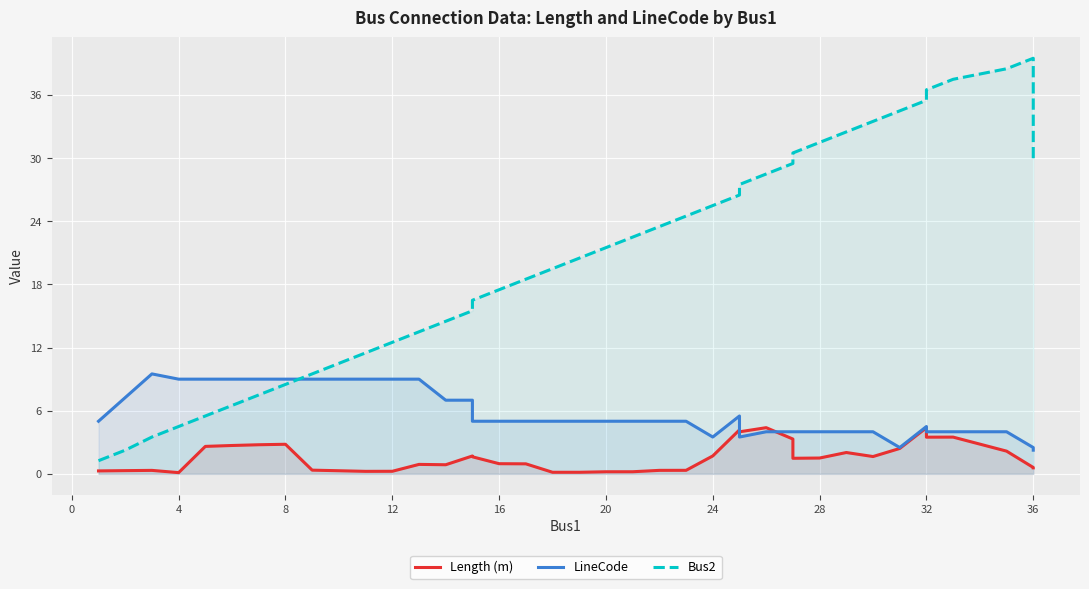

List the series in order of their peak value, lowest first.

Length (m), LineCode, Bus2